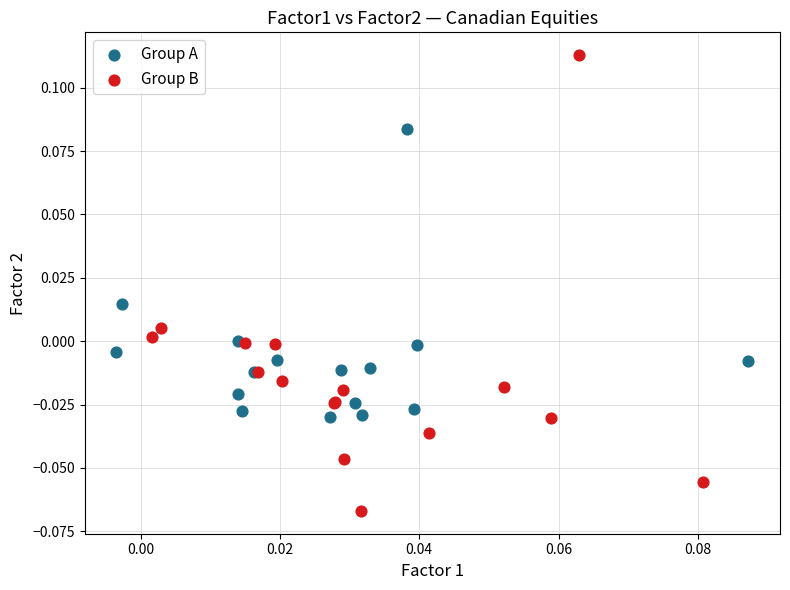

Which series contains the lowest Y value?

Group B